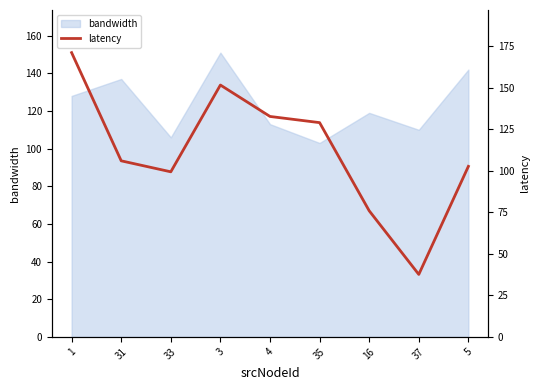

The bandwidth series shows 142 at 5. True or false?

True